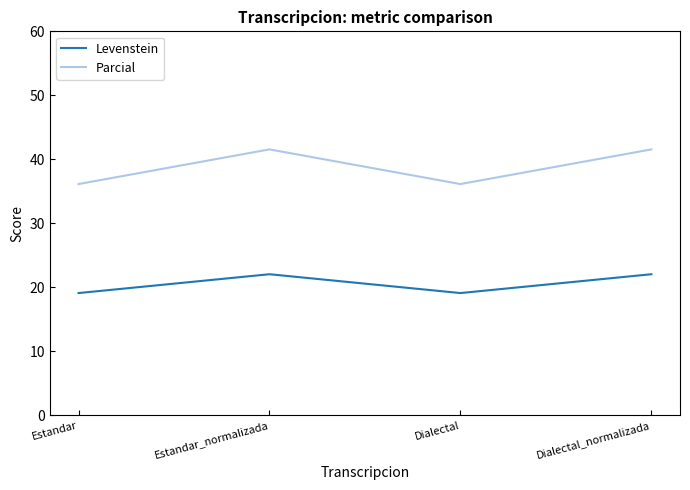

Which series has the largest range (max minus min)?

Parcial